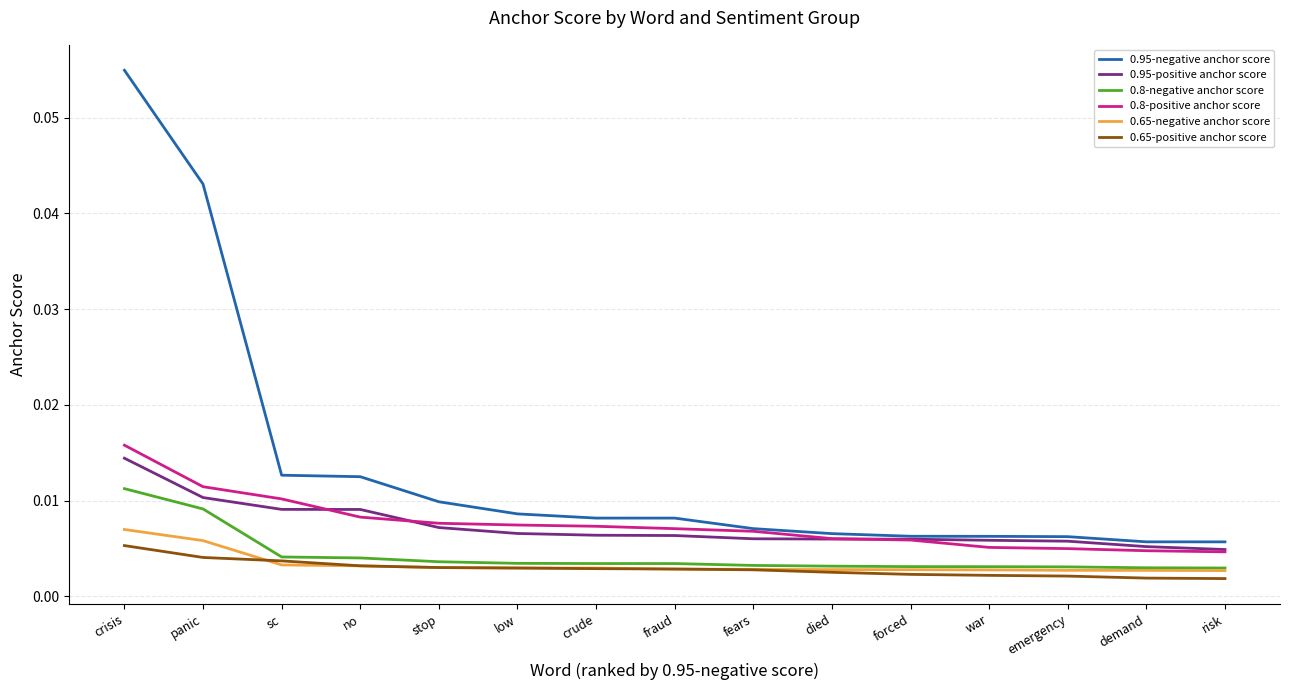

Count the 0.95-positive anchor score values in the range 0 to 1.

15